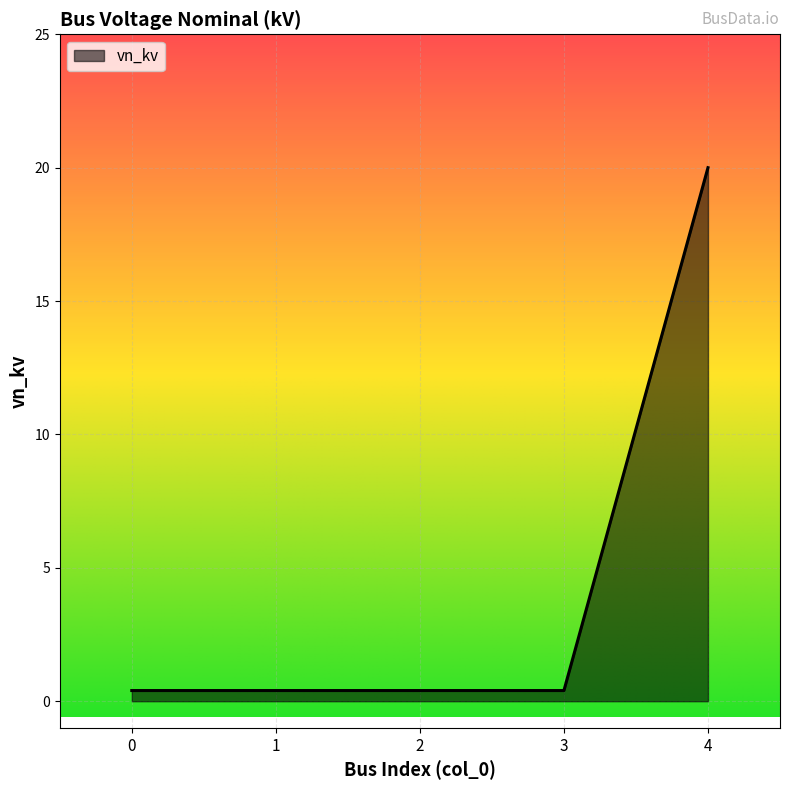

Reading left to right, transcribe all the data shown in this chart.

0.4	0.4	0.4	0.4	20.0